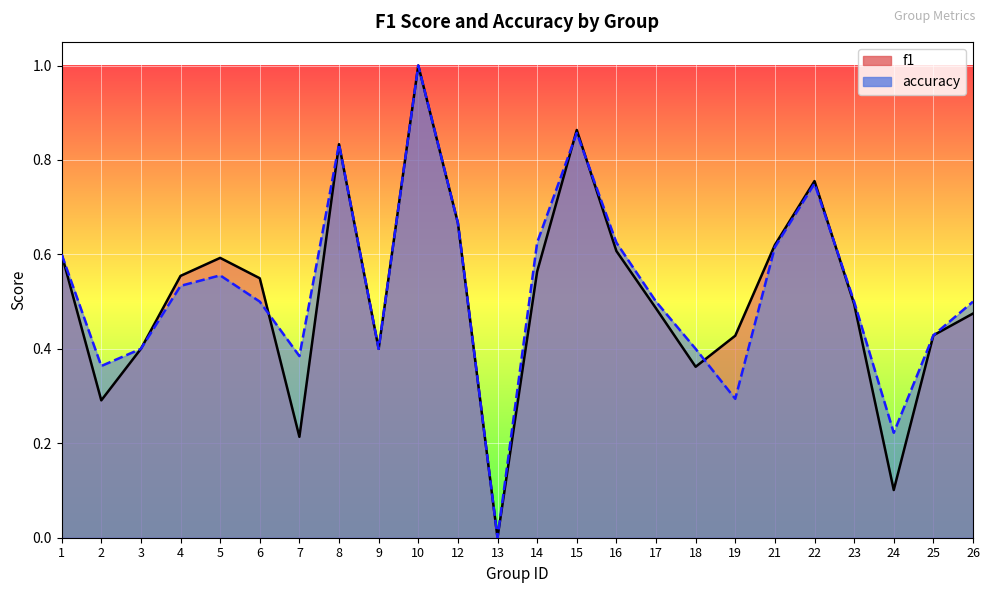

Rank the categories by accuracy value from highest to lowest.

10, 15, 8, 22, 12, 14, 16, 21, 1, 5, 4, 6, 17, 23, 26, 25, 3, 9, 18, 7, 2, 19, 24, 13